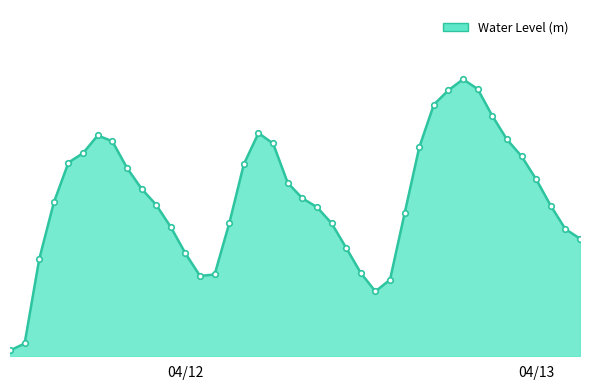

What is the label of the 37th point from the right?

2023-04-11 15:00:00